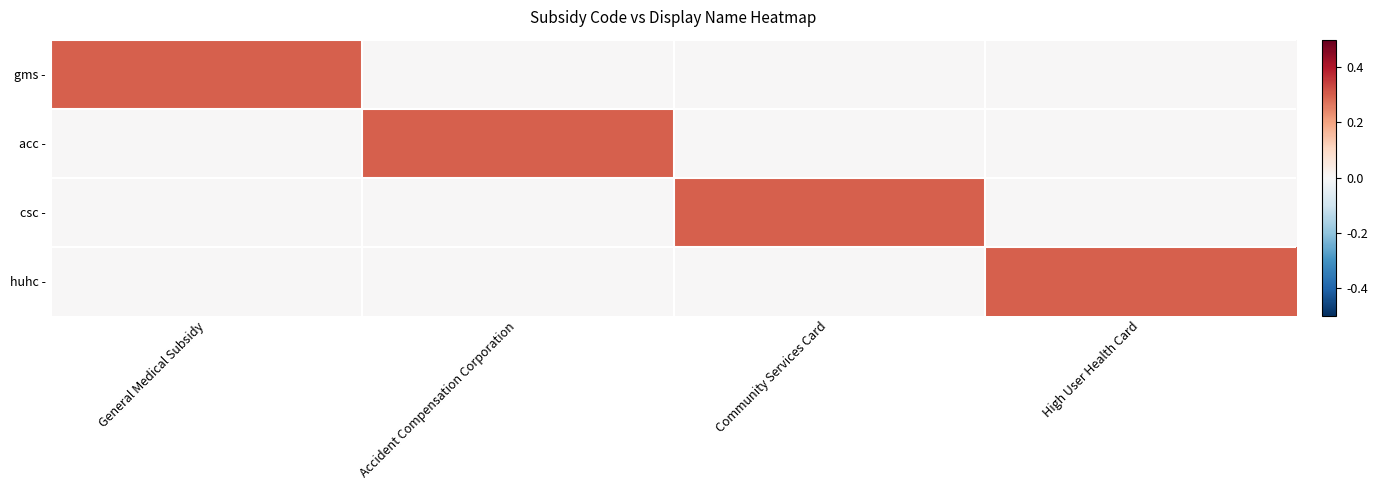

List the series in order of their peak value, highest first.

gms -, acc -, csc -, huhc -